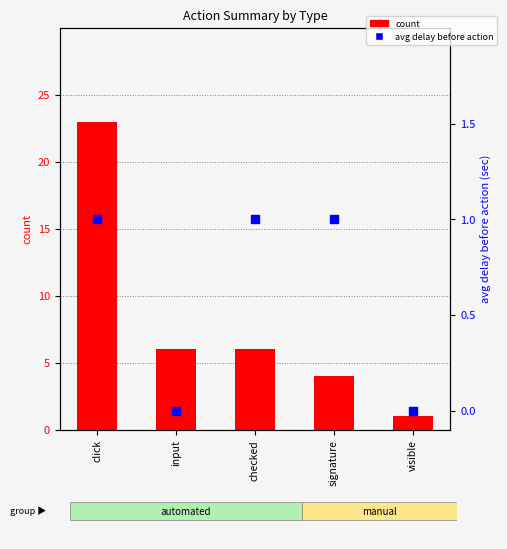

Is the value of avg delay before action at visible greater than the value of count at checked?

No